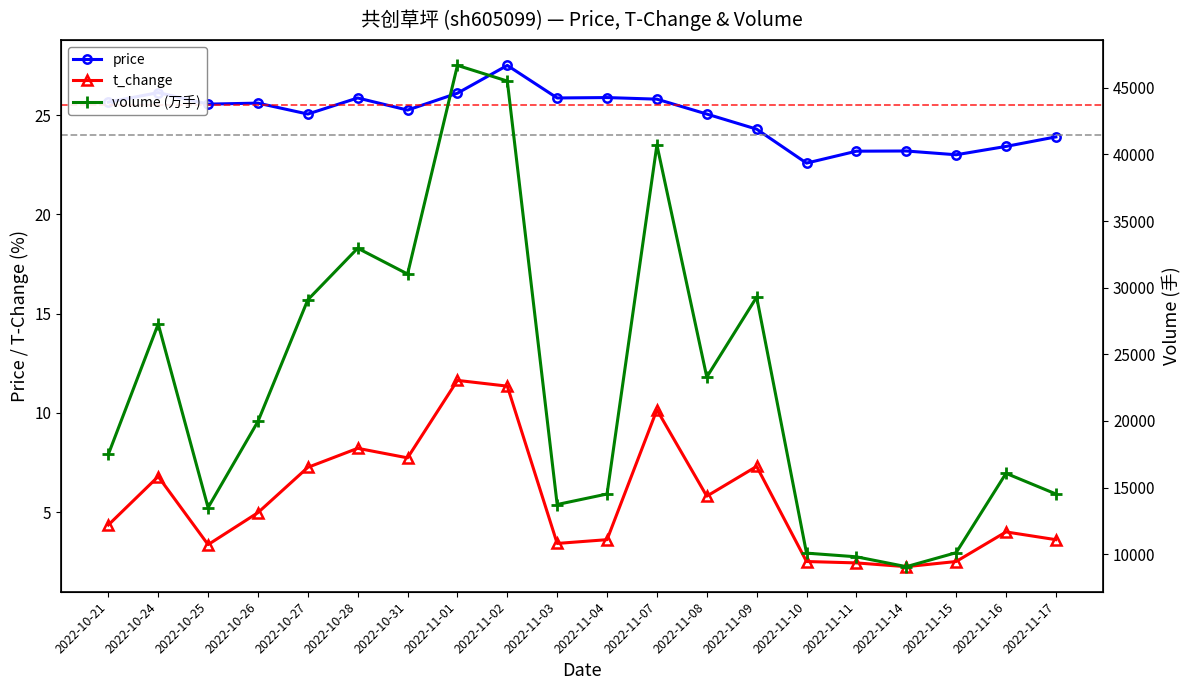

Where is t_change nearest to the value 6?

2022-11-08